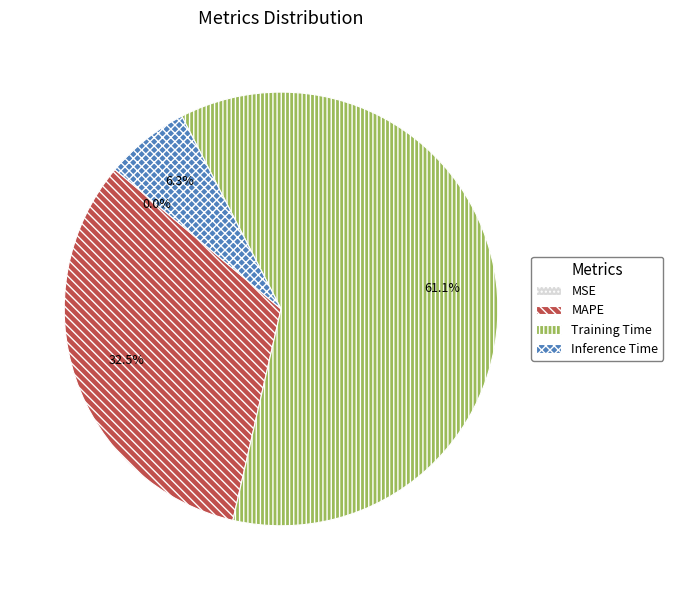

Does Training Time account for over 50% of the chart?

Yes